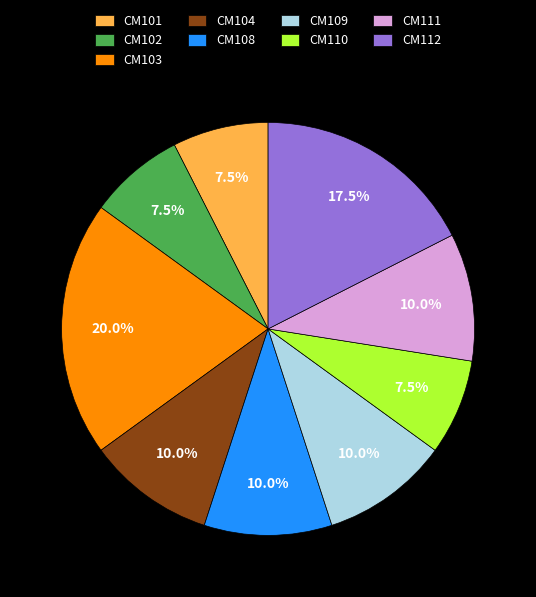

To the nearest percent, what portion does CM103 represent?

20%